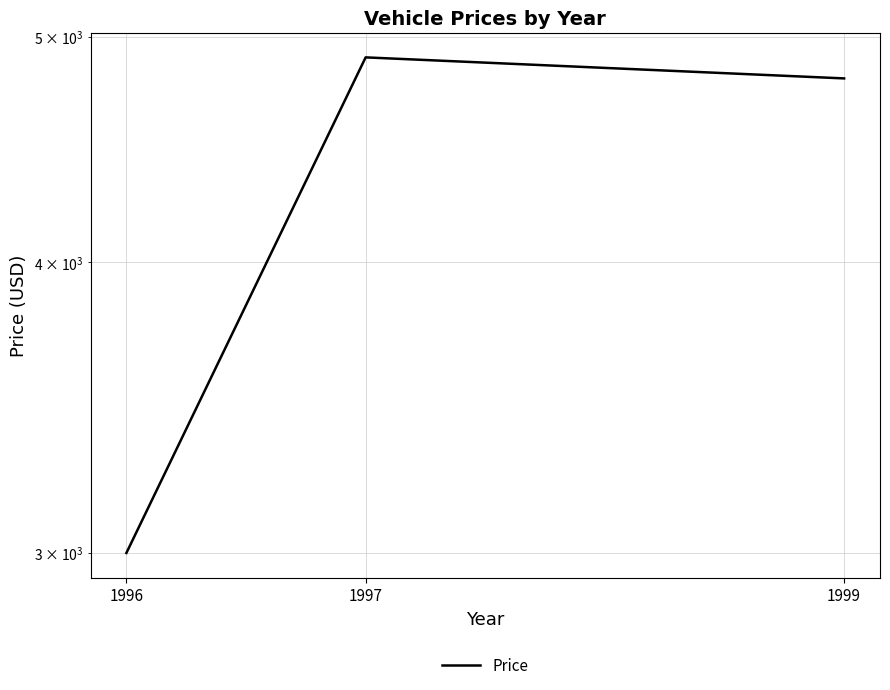

How many series are shown in this chart?

1